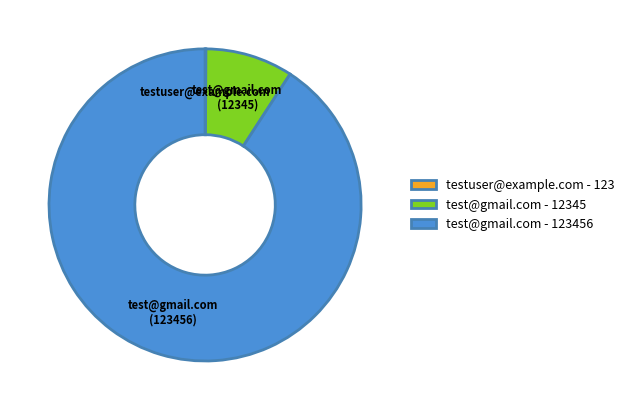

Approximately how many times larger is the value at test@gmail.com (123456) compared to test@gmail.com (12345)?

10.0